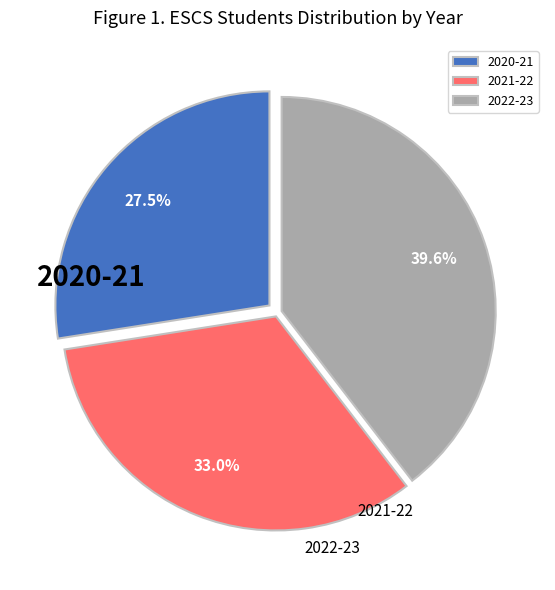

How many segments does this pie chart have?

3